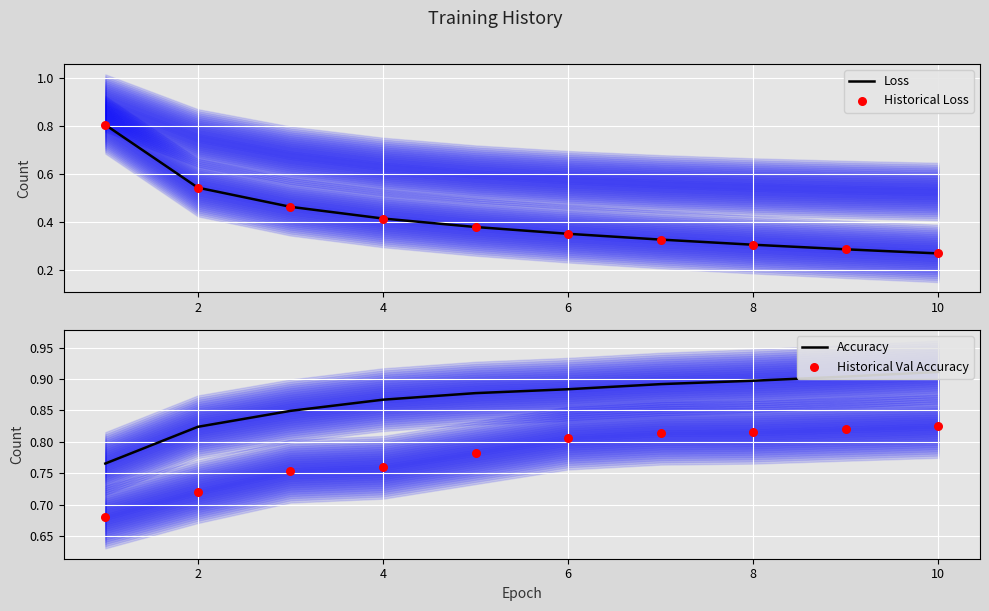

Which series reaches the maximum Y coordinate?

Accuracy